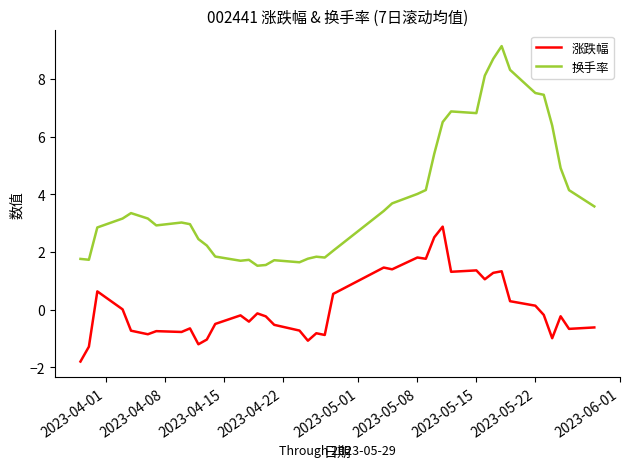

List the series in order of their peak value, lowest first.

涨跌幅, 换手率